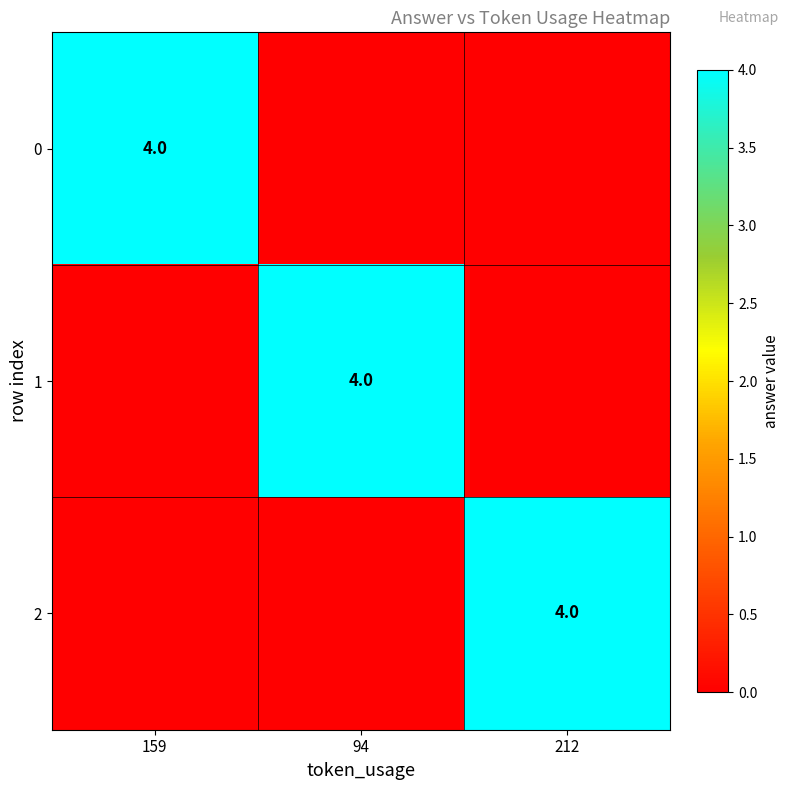

The 0 series shows 2 at 159. True or false?

False